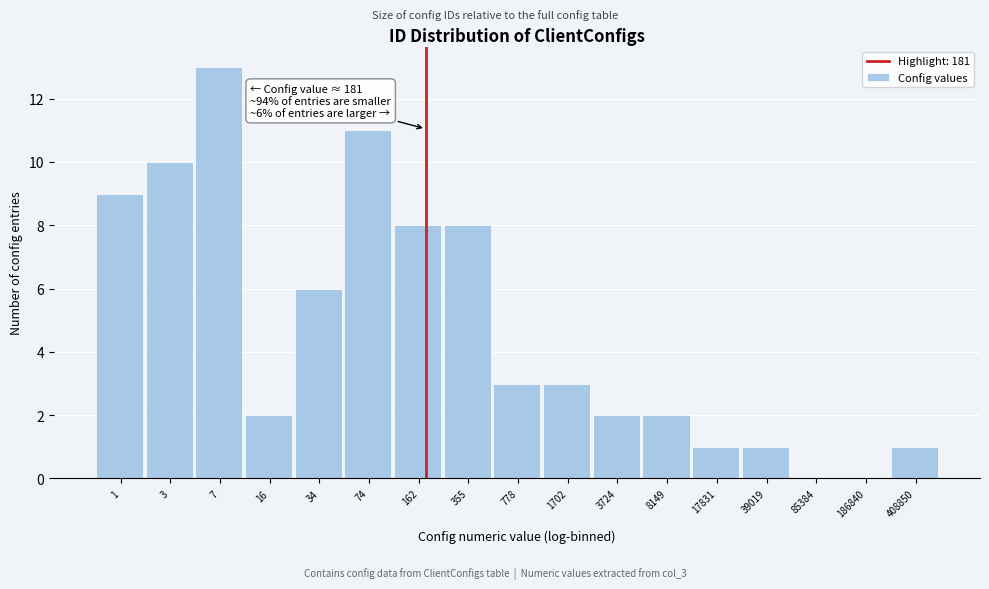

Reading left to right, transcribe all the data shown in this chart.

1=9	3=10	7=13	16=2	34=6	74=11	162=8	355=8	778=3	1702=3	3724=2	8149=2	17831=1	39019=1	85384=0	186840=0	408850=1